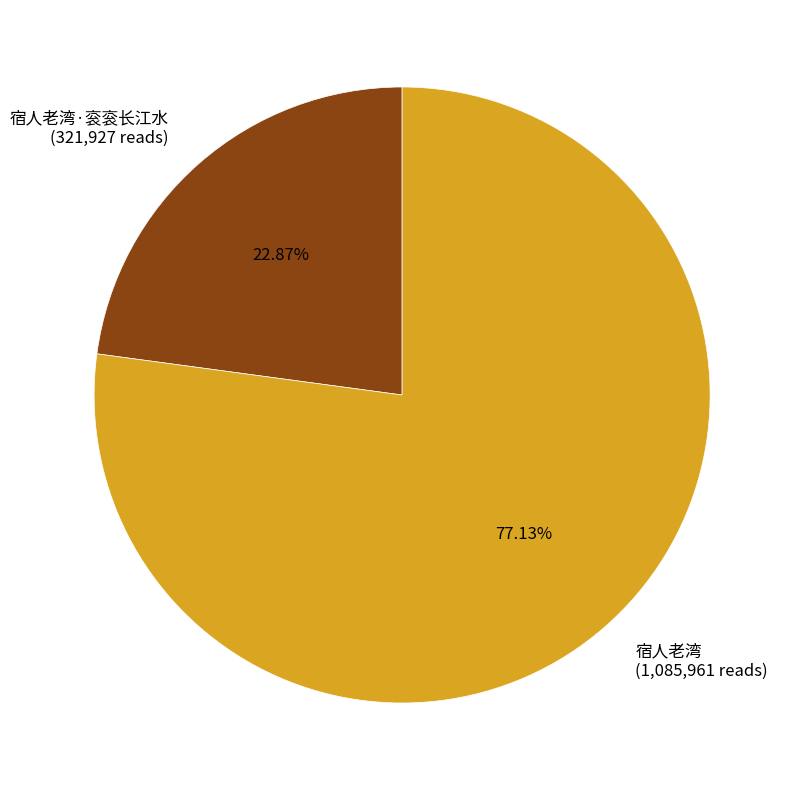

Does 宿人老湾 (1,085,961 reads) represent more than half of the total?

Yes